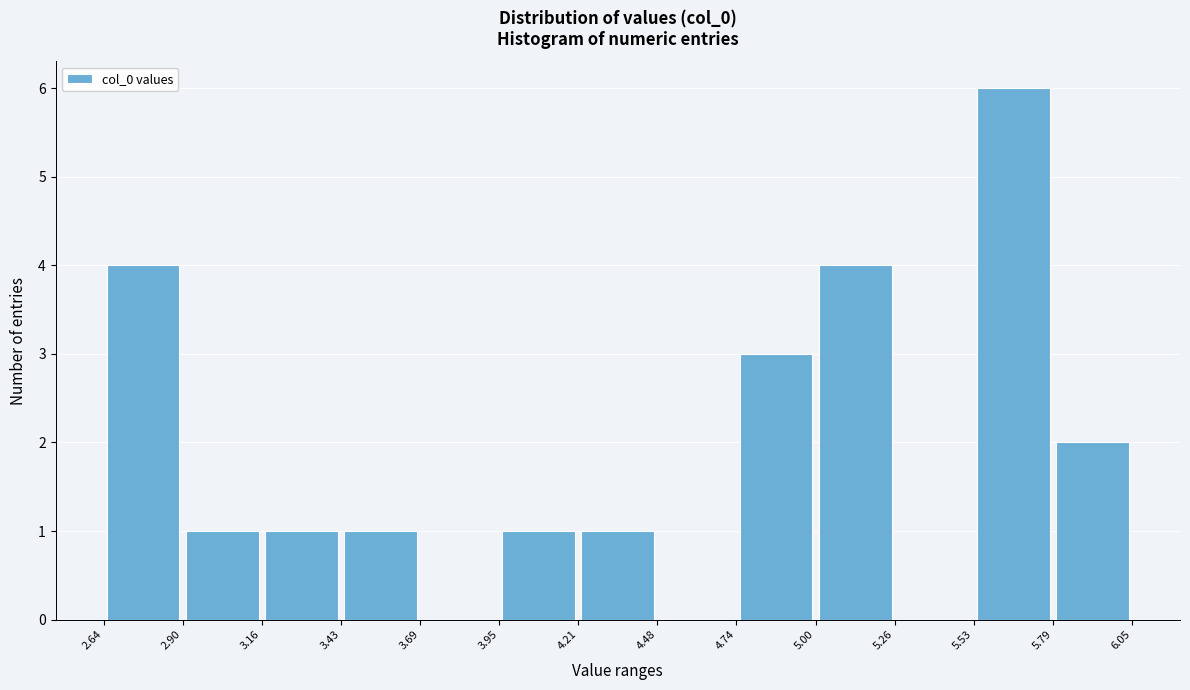

Which range on the x-axis has the tallest bar?

5.53 to 5.79